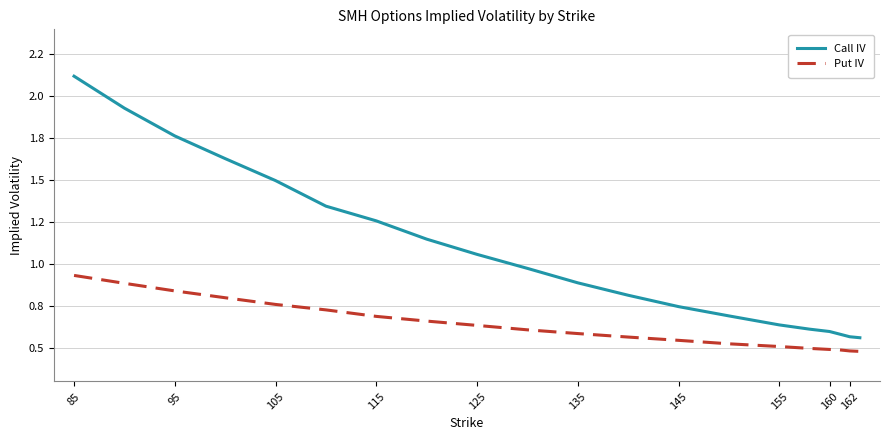

What is the minimum value shown in the chart?

0.5